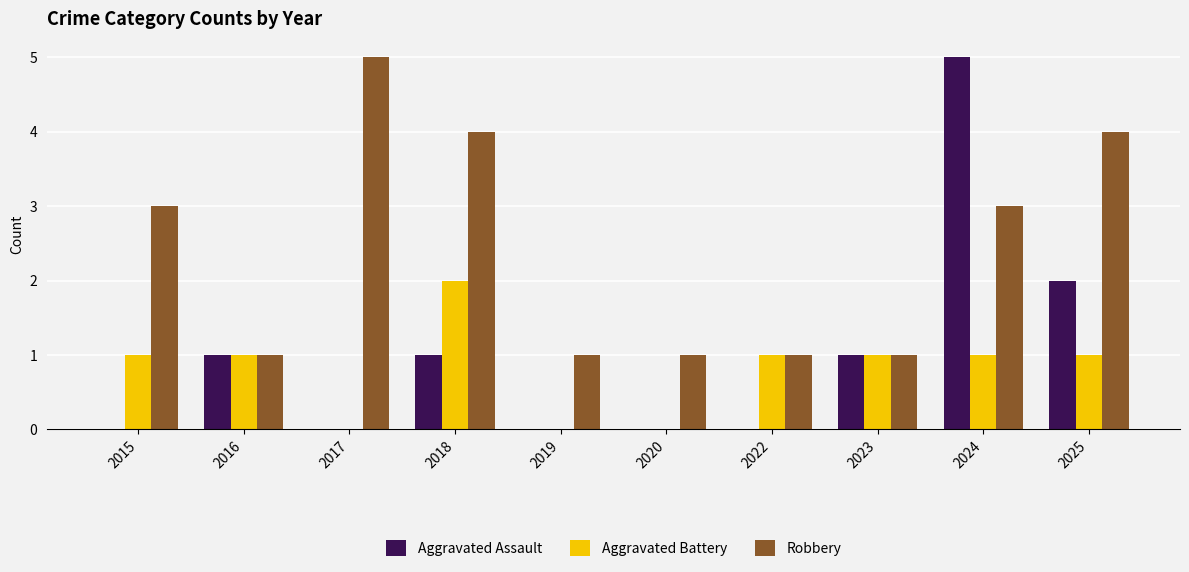

What is the average value of the Aggravated Battery series?

1